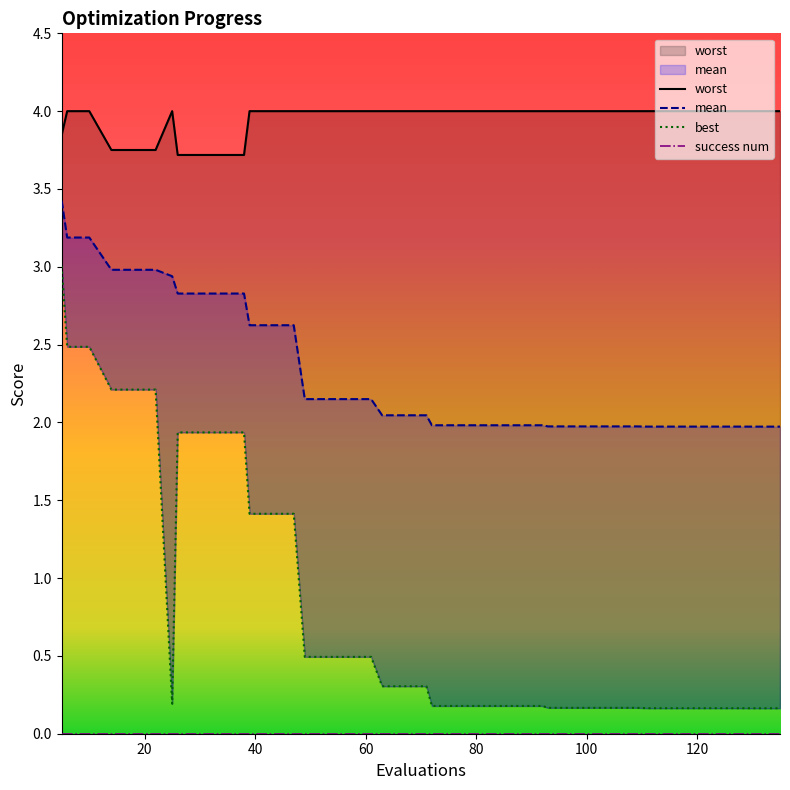

How many interior local valleys does the best series have?

1